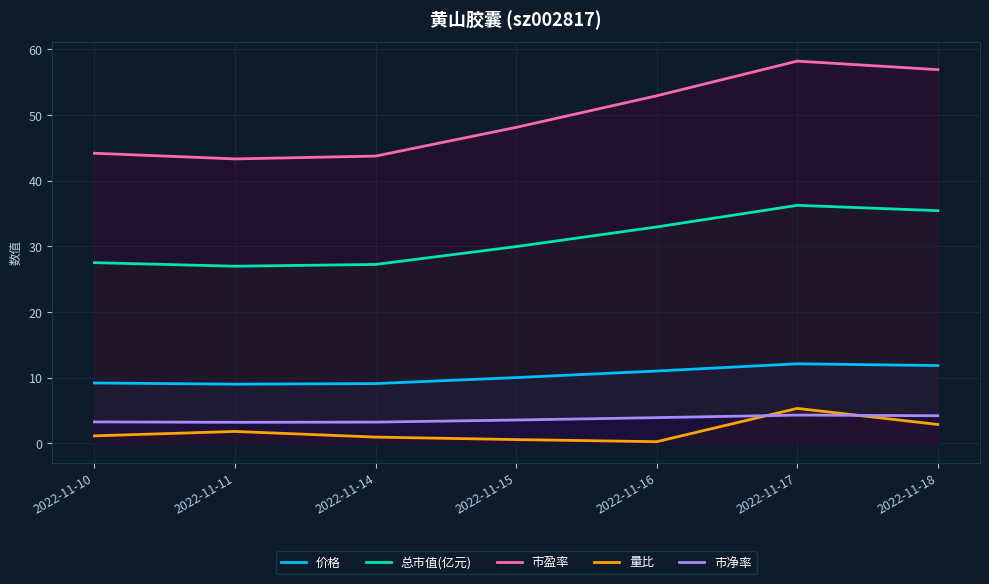

True or false: 价格 and 总市值(亿元) intersect in this chart.

False